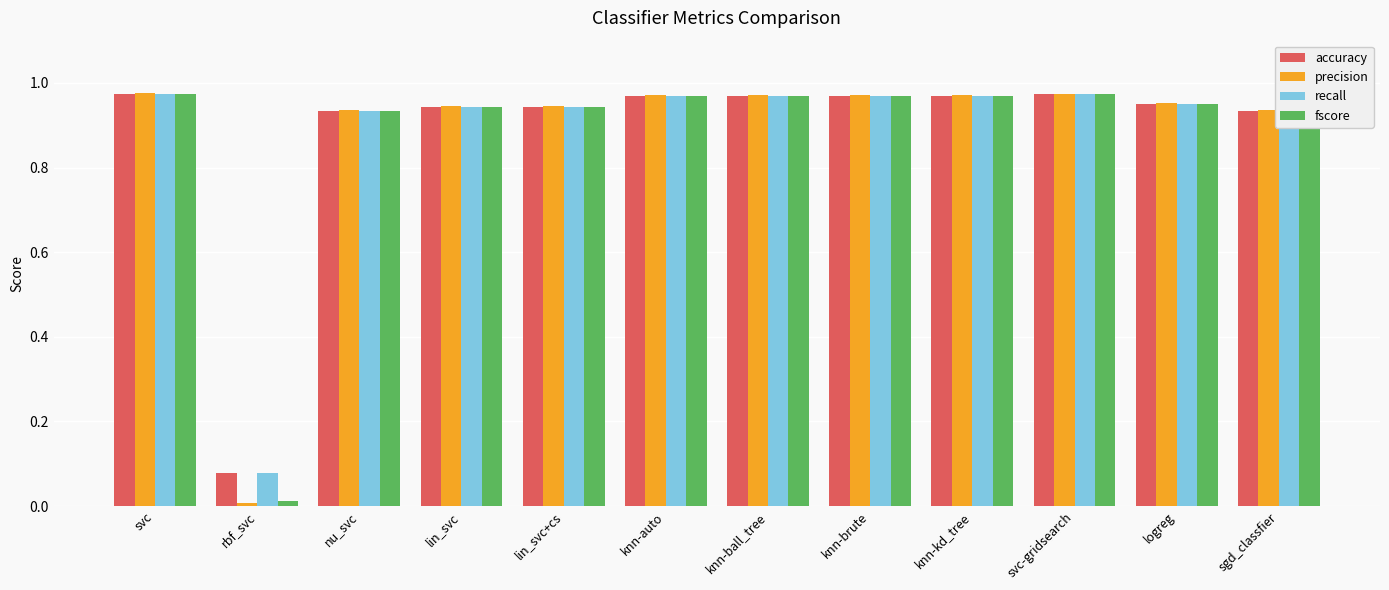

Where is accuracy nearest to the value 0?

rbf_svc